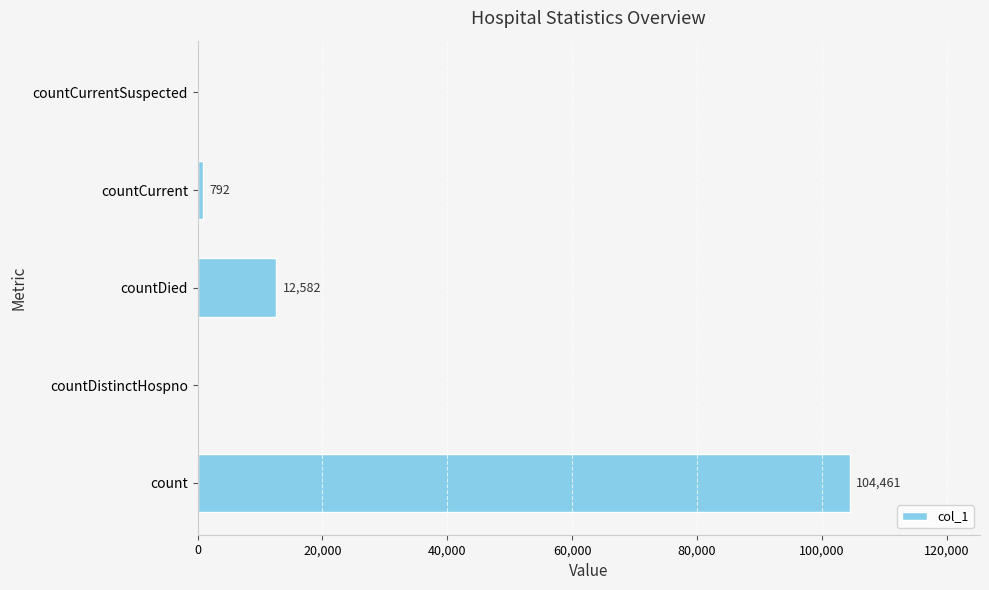

What is the greatest value displayed?

104461